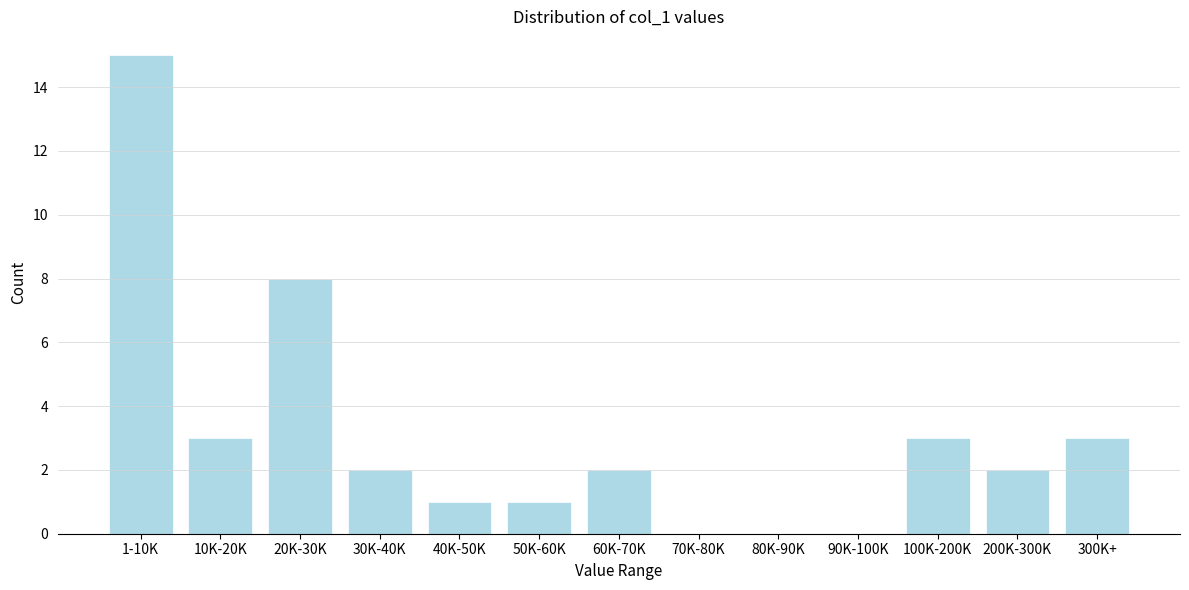

Reading left to right, list all the values displayed in this chart.

1-10K=15	10K-20K=3	20K-30K=8	30K-40K=2	40K-50K=1	50K-60K=1	60K-70K=2	70K-80K=0	80K-90K=0	90K-100K=0	100K-200K=3	200K-300K=2	300K+=3